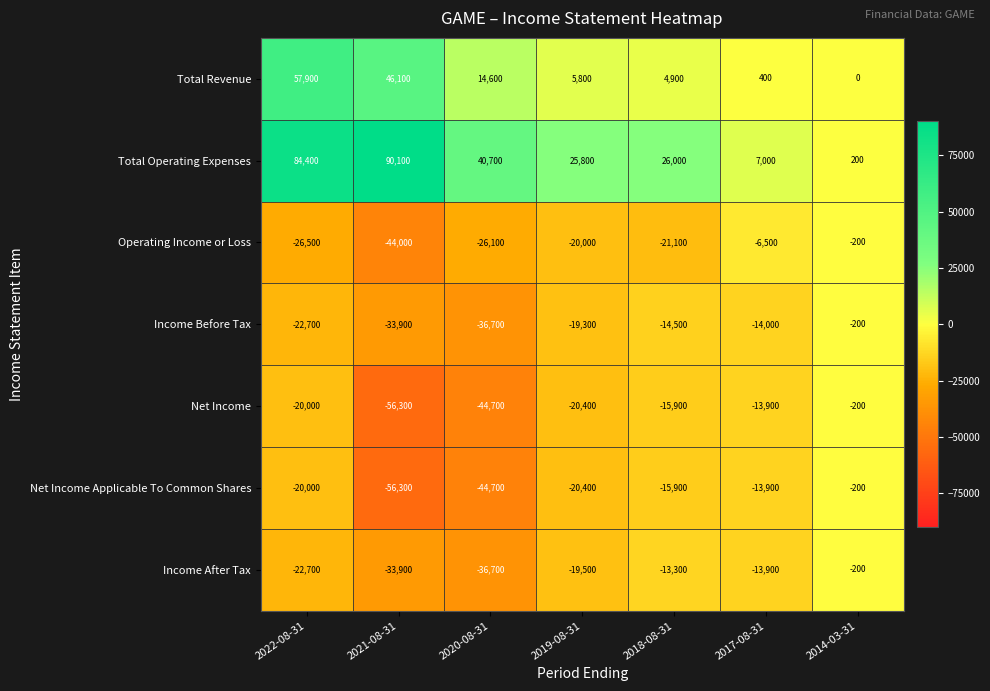

What is the difference between the second highest and second lowest values in the Total Operating Expenses series?

77400